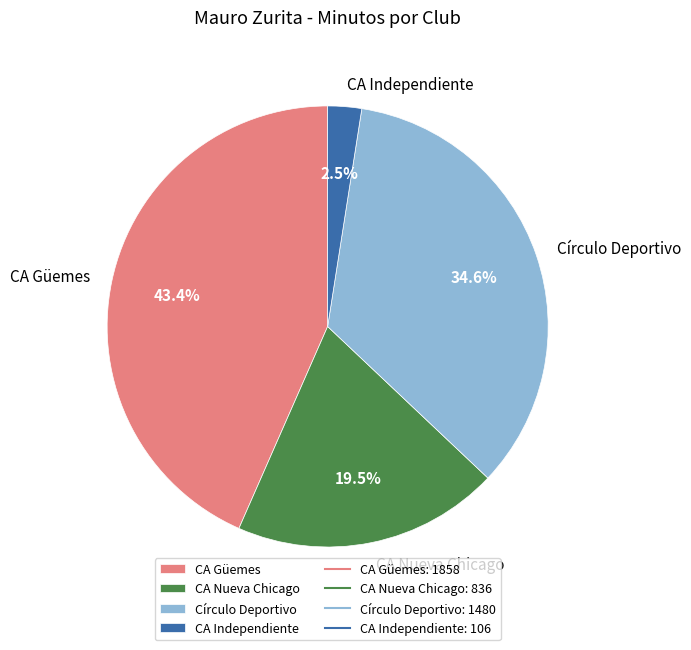

To the nearest percent, what percentage of the pie is CA Güemes?

43%